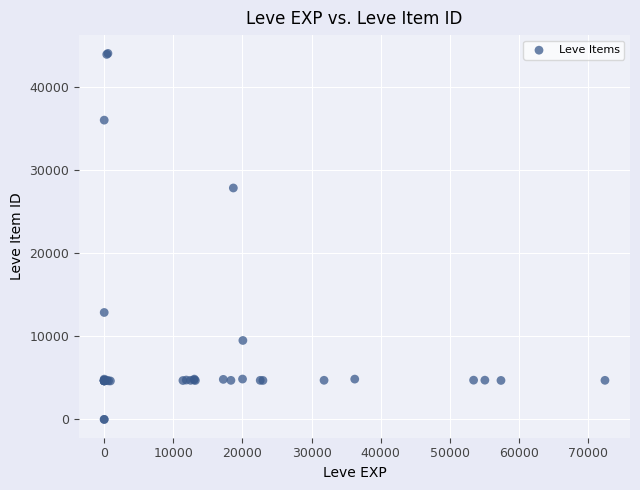

What Y value in the scatter plot is closest to 22048?

27884